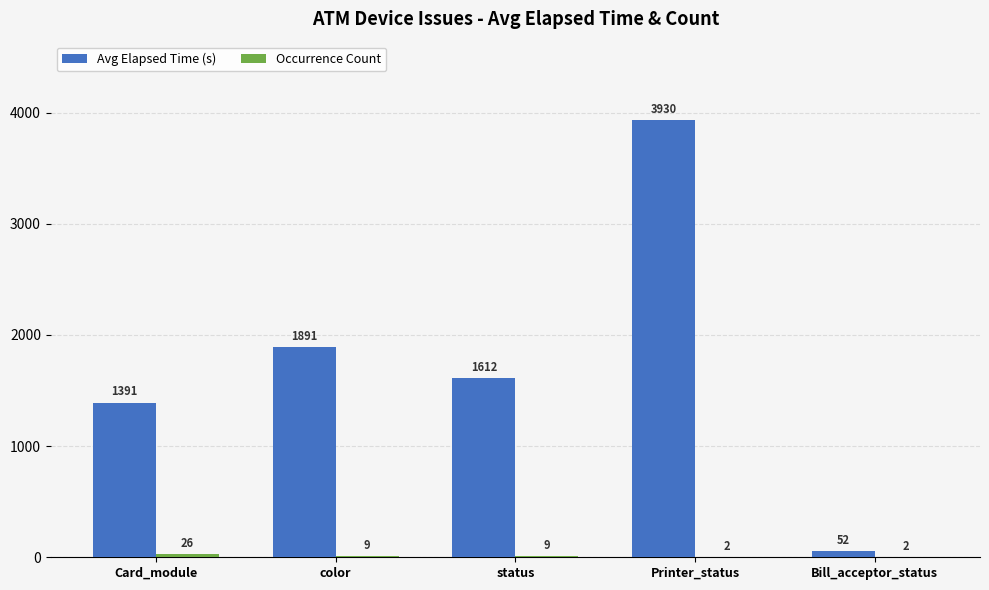

Is it true that Avg Elapsed Time (s) equals 345 at status?

False